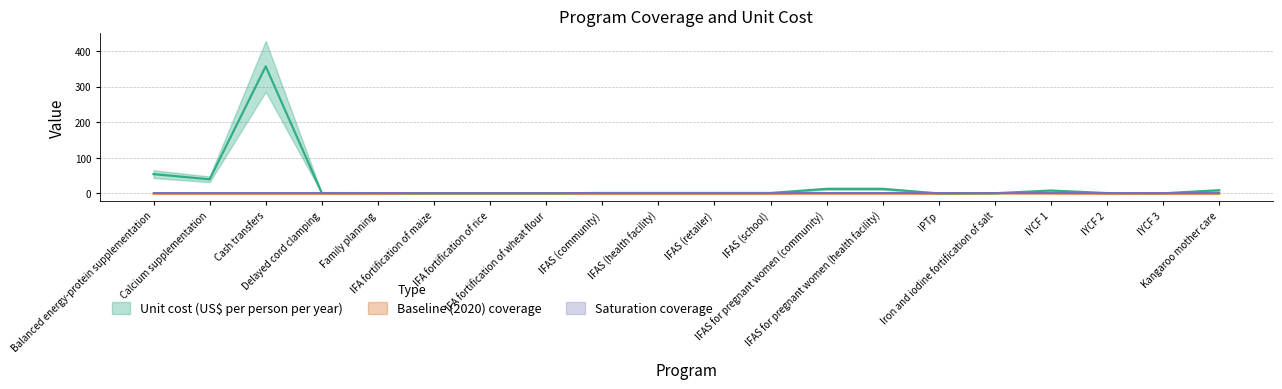

True or false: baseline and unit_cost intersect in this chart.

True